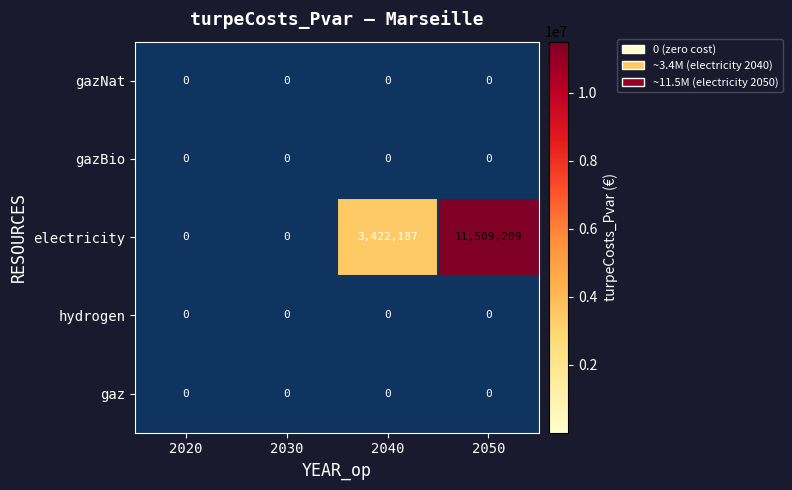

Which series changed the most between 2030 and 2050?

electricity